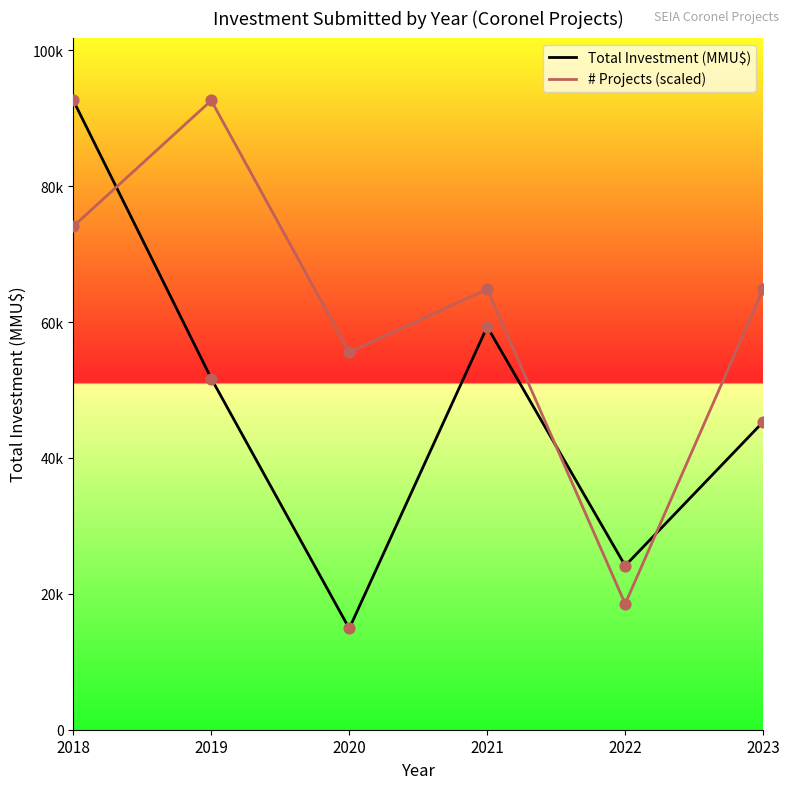

Is the value of # Projects (scaled) at 2021 greater than the value of Total Investment (MMU$) at 2023?

Yes